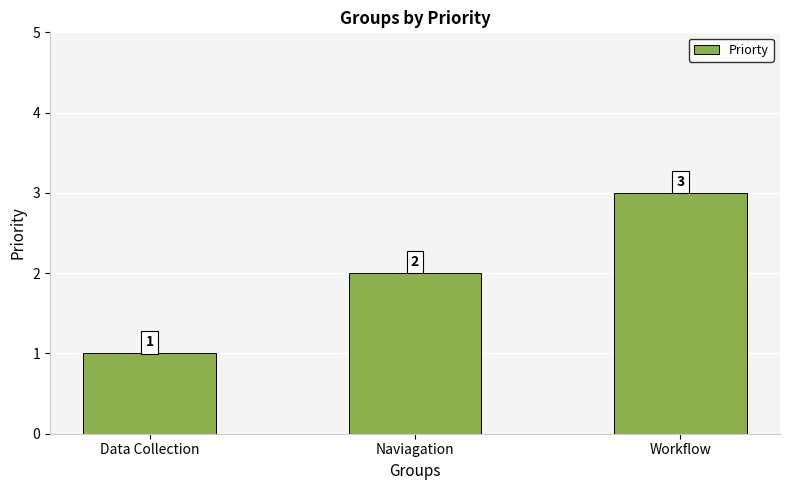

True or false: the data shows 1 at Workflow.

False